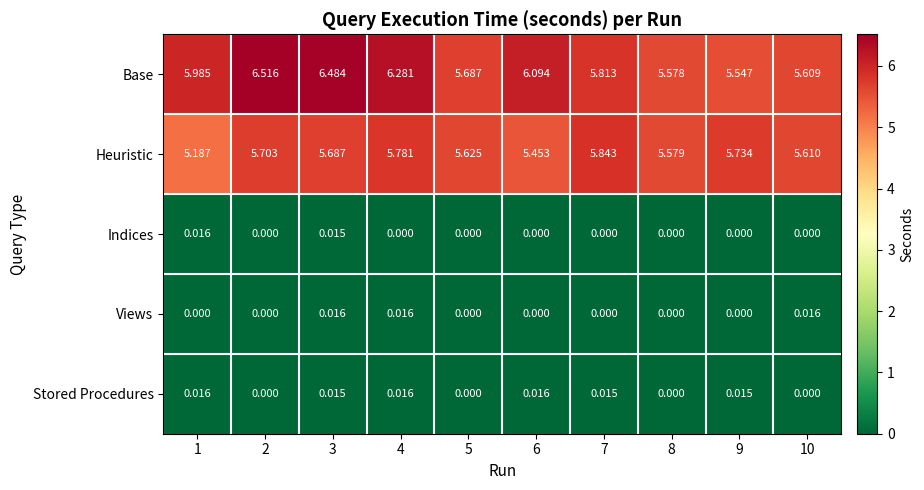

Which series has the largest total across all categories?

Base